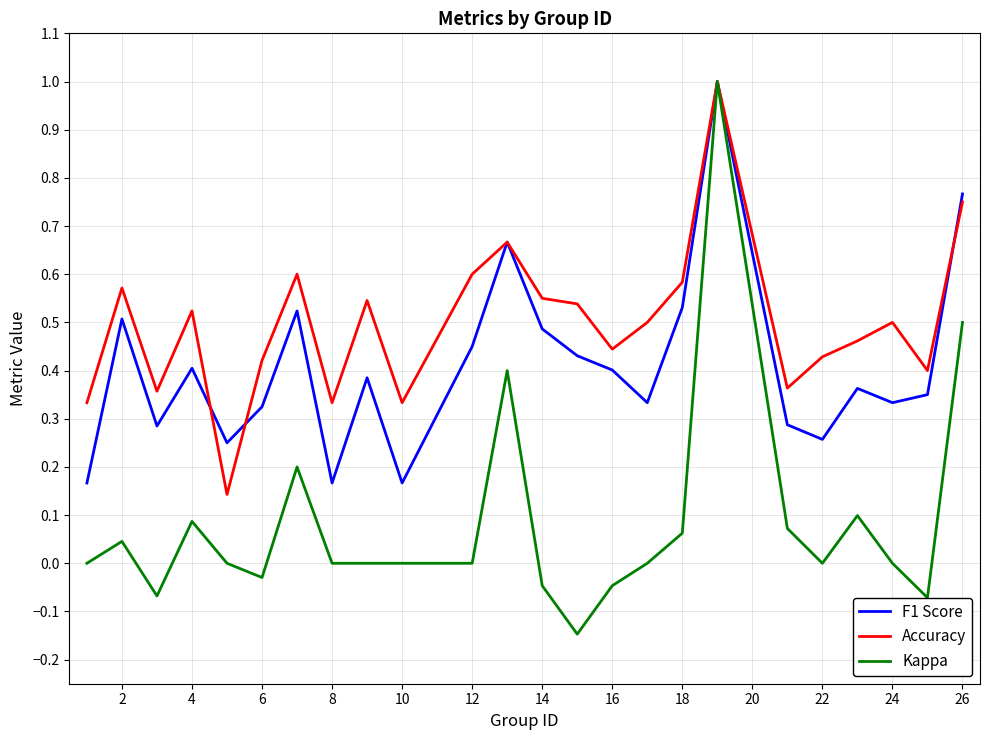

What is the sum of all Accuracy values?

11.9